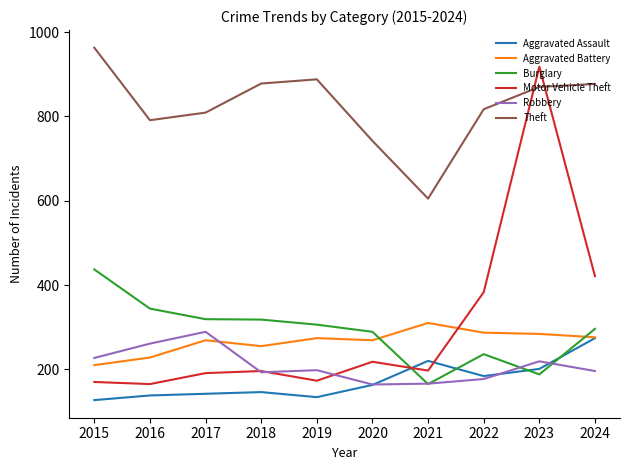

Which series has the largest total across all categories?

Theft